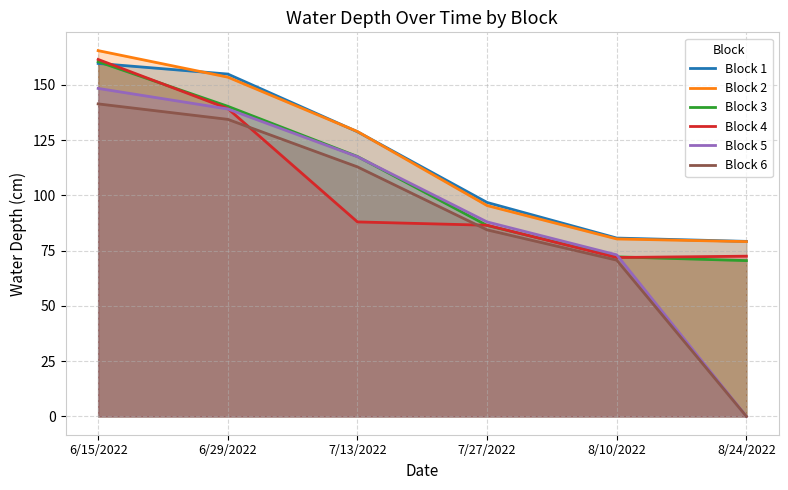

Between 7/27/2022 and 7/13/2022, which is larger?

7/13/2022